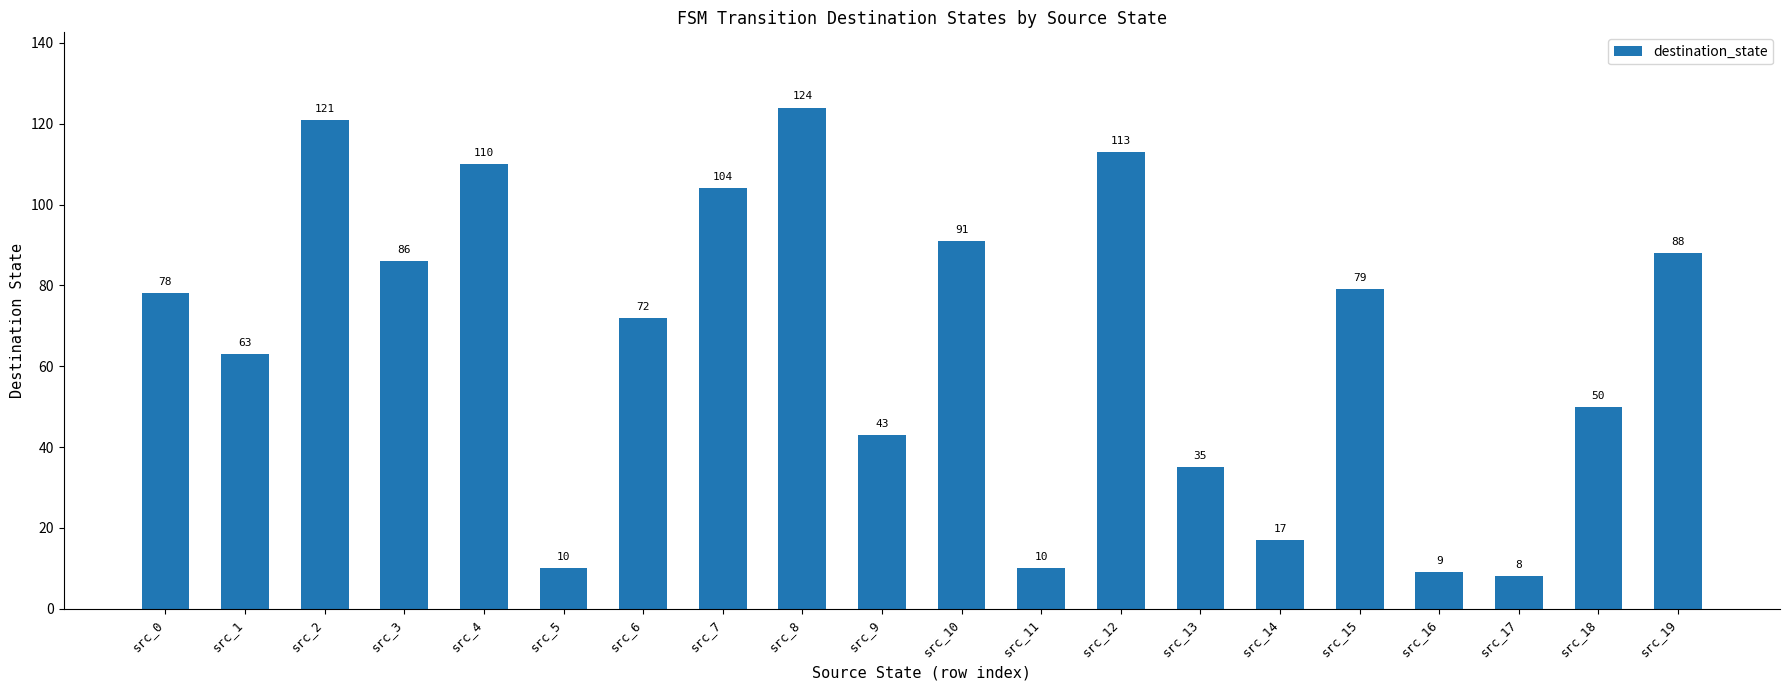

Approximately how many times larger is the value at src_14 compared to src_4?

0.2